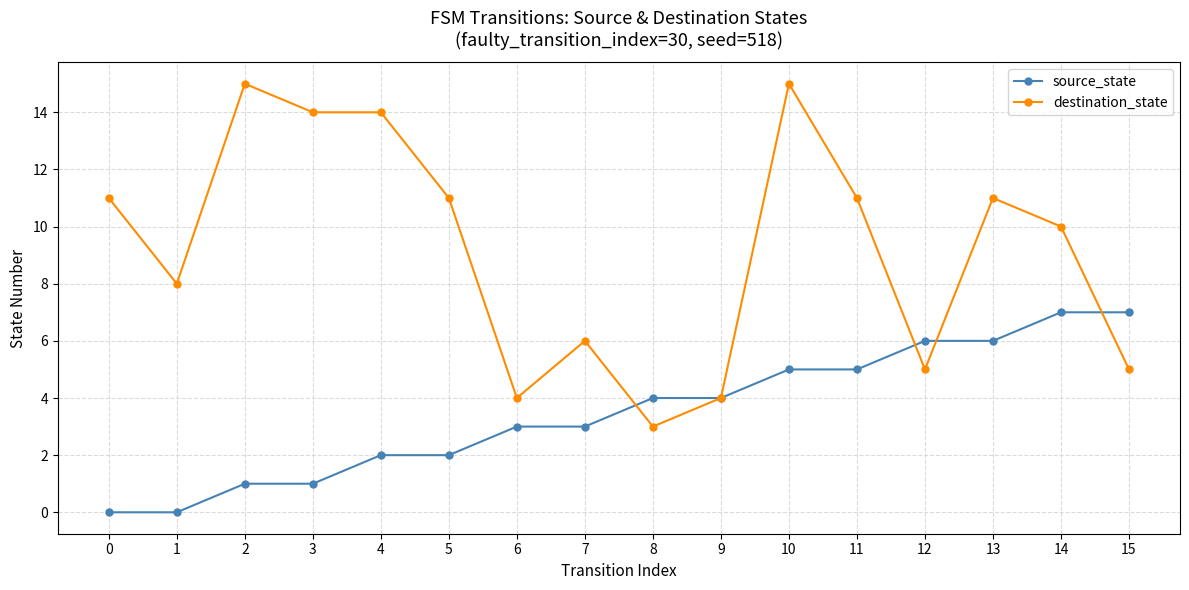

What is the total value across all series at 8?

7